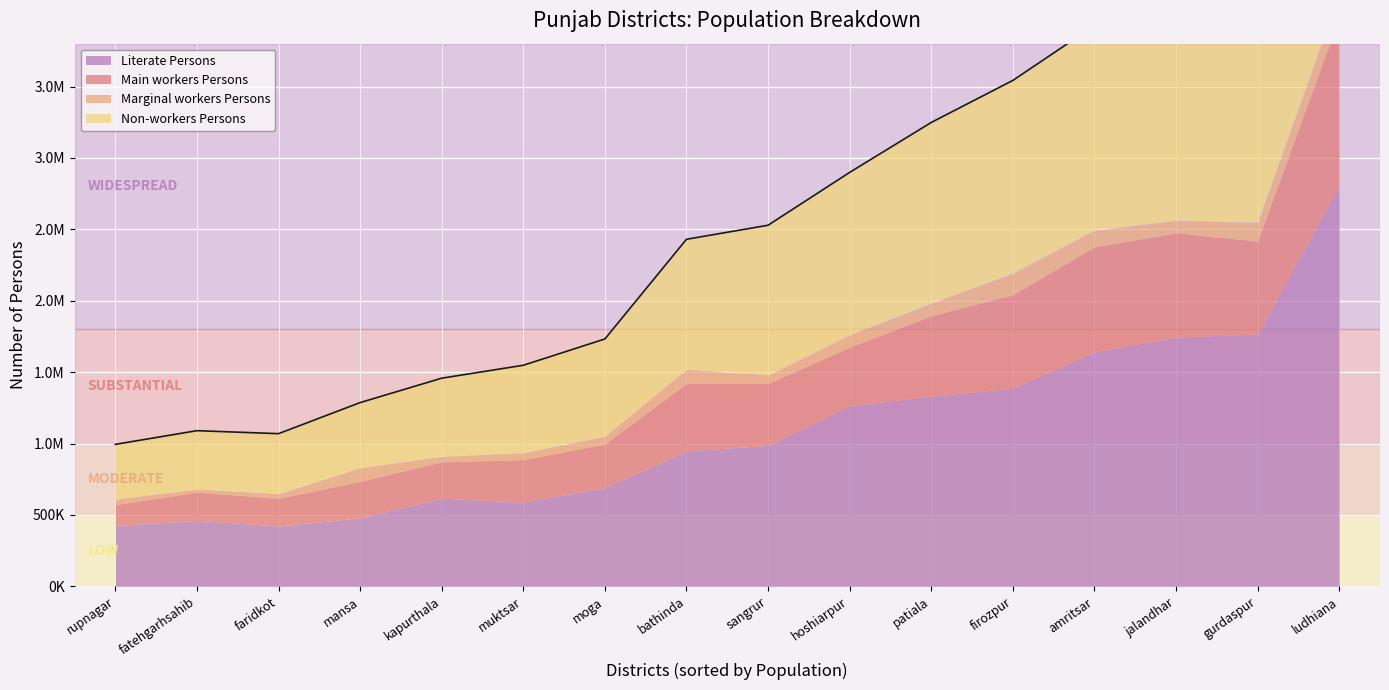

True or false: Marginal workers Persons and Main workers Persons cross at least once.

False